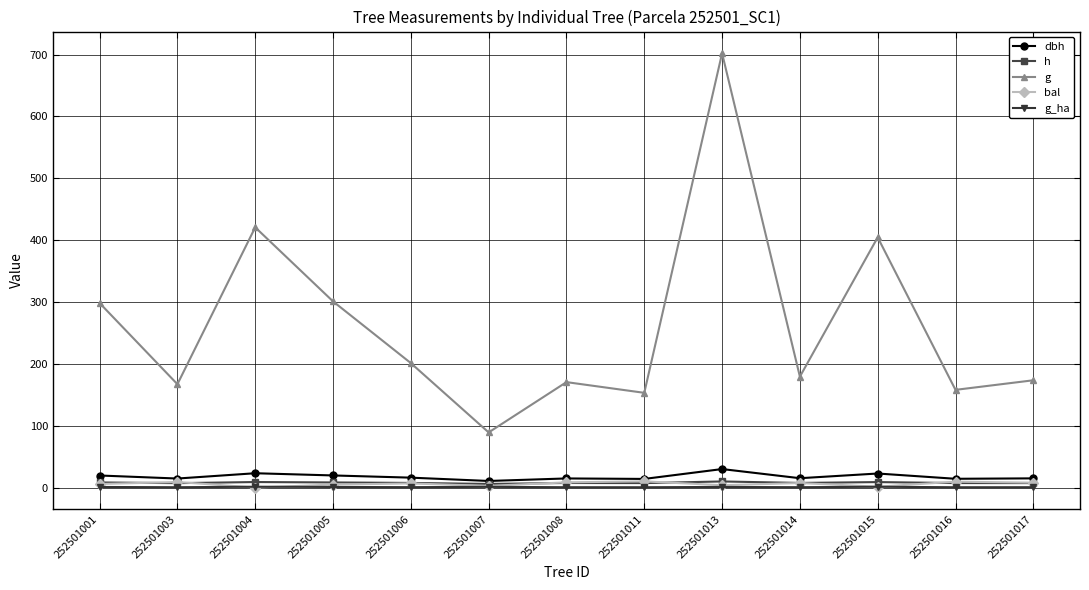

Count the number of data series in this chart.

5